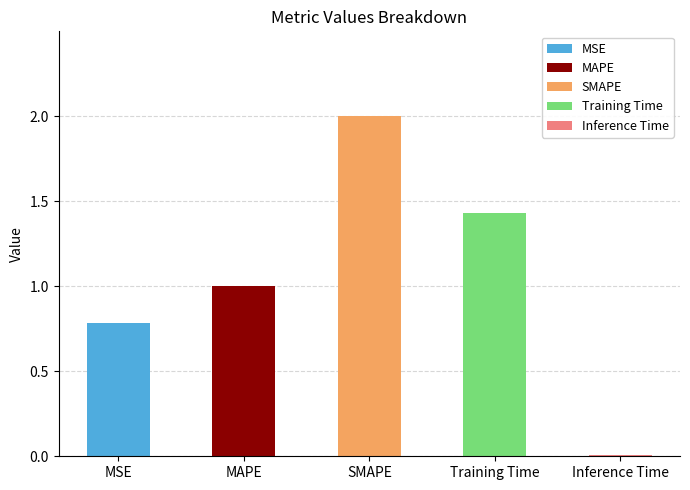

Read the value at SMAPE.

2.0